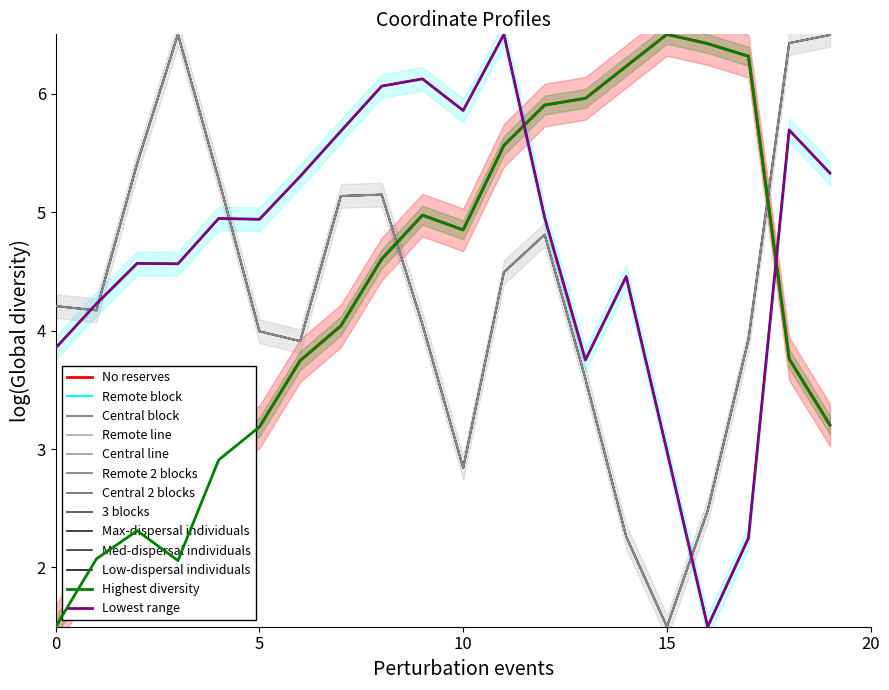

What is the maximum value shown in the chart?

6.5